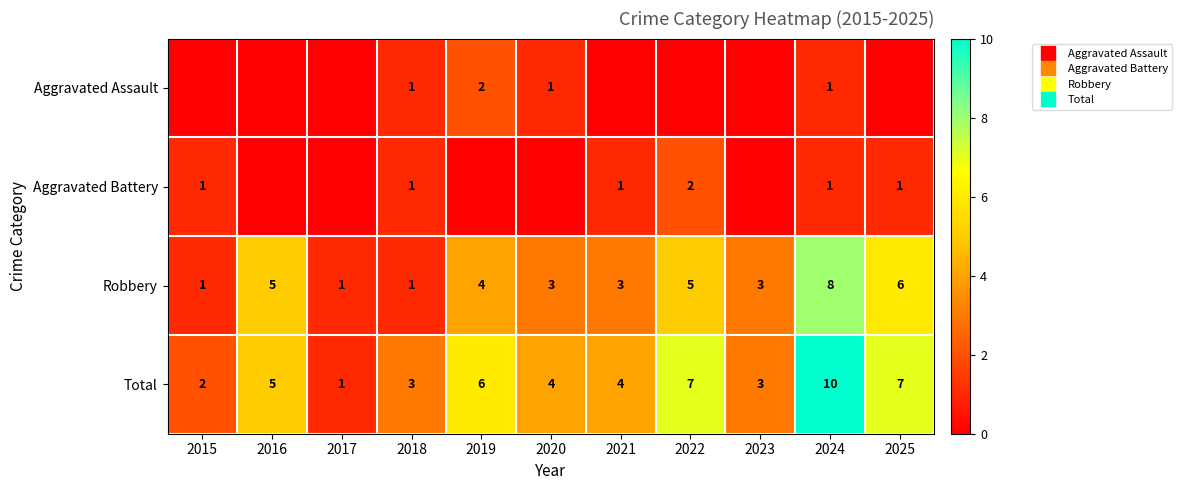

Which series has the largest range (max minus min)?

Total